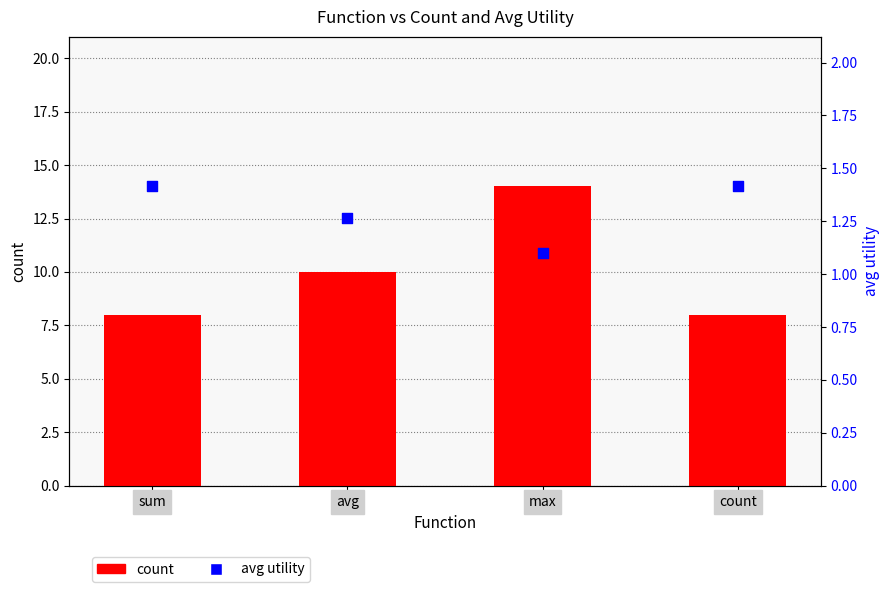

What is the total value across all series at sum?

9.4